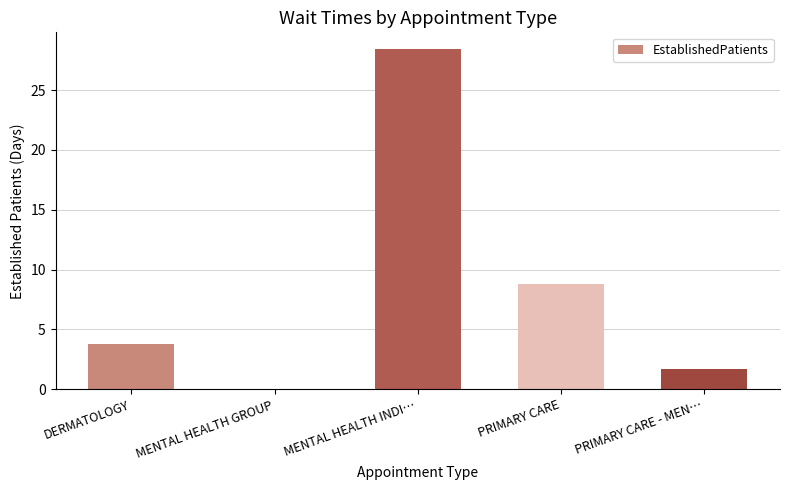

What is the maximum value shown in the chart?

28.4